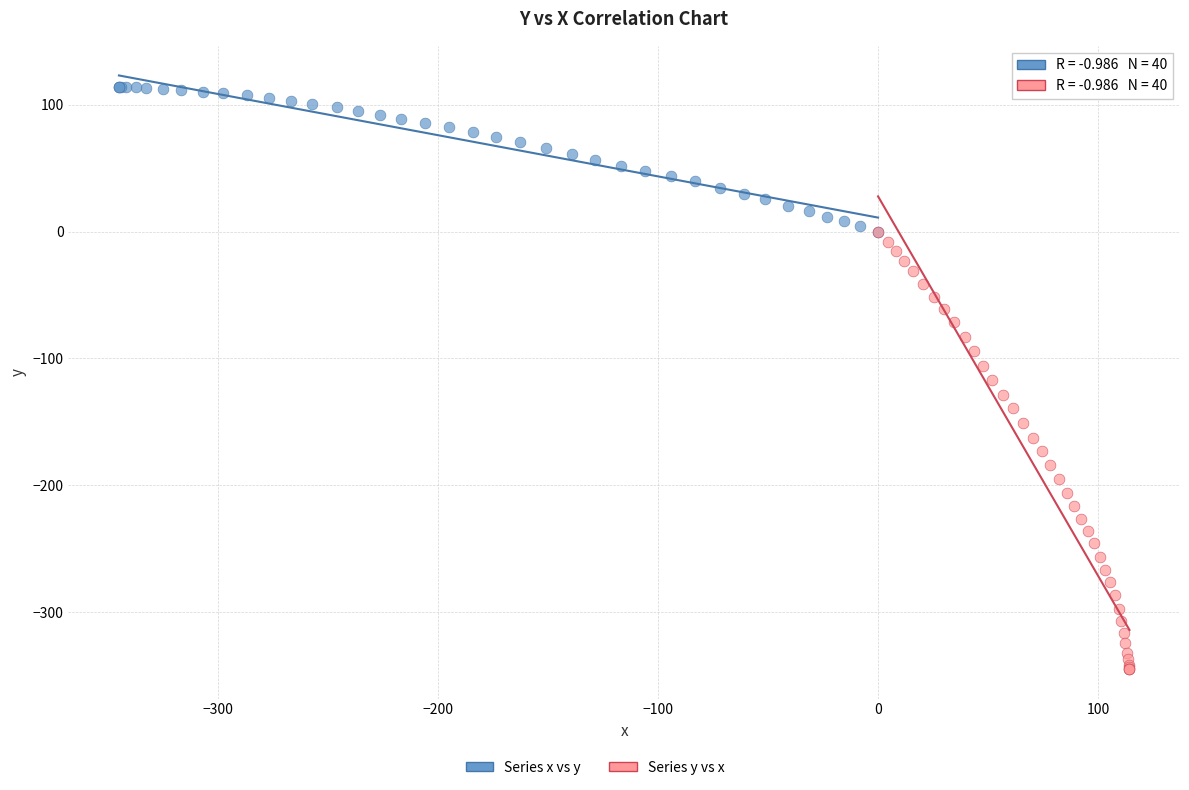

Which series contains the highest Y value?

Series x vs y